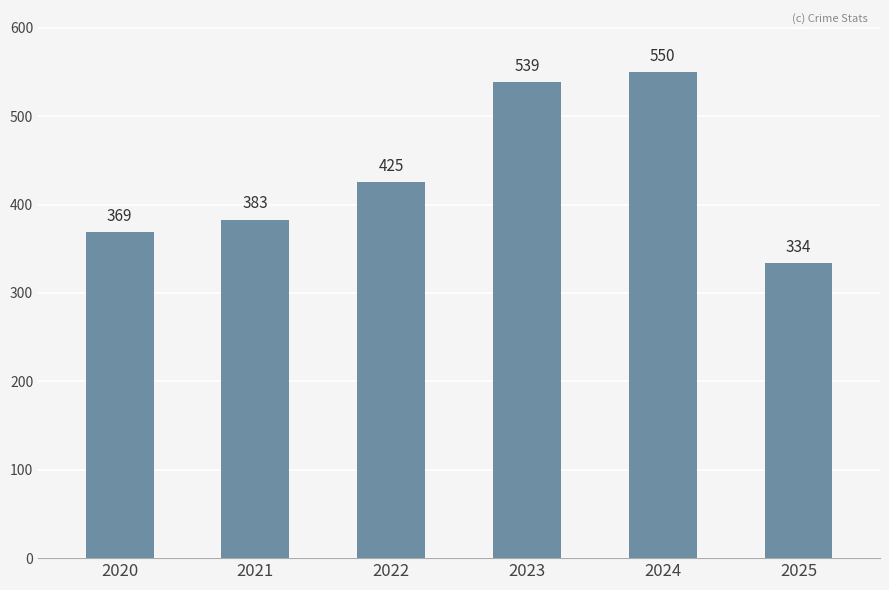

How many data points are less than 425?

3